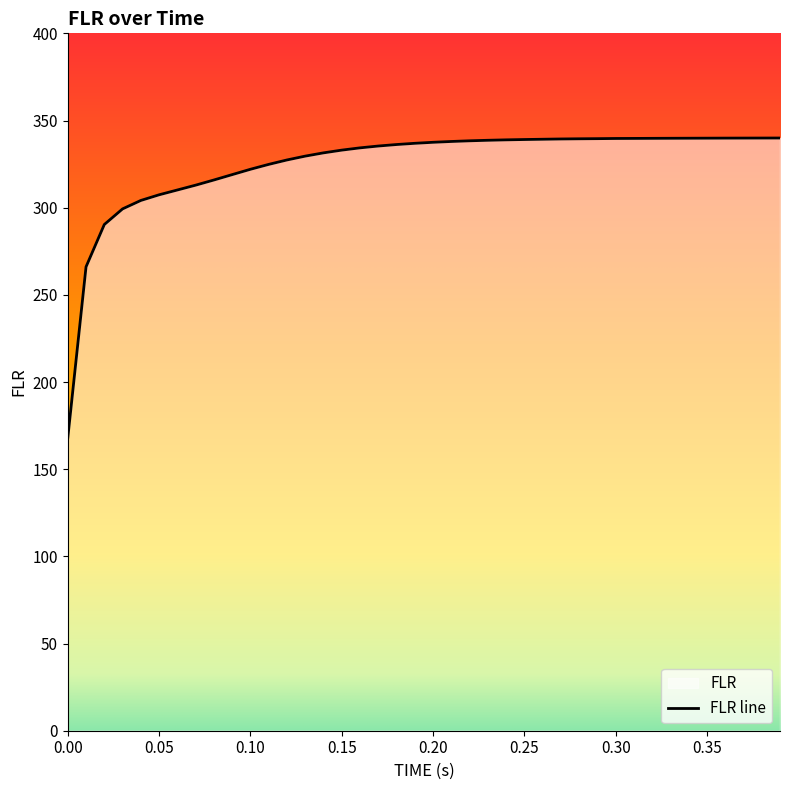

Rank the categories by value from lowest to highest.

0.0, 0.01, 0.02, 0.03, 0.04, 0.05, 0.06, 0.07, 0.08, 0.09, 0.1, 0.11, 0.12, 0.13, 0.14, 0.15, 0.16, 0.17, 0.18, 0.19, 0.2, 0.21, 0.22, 0.23, 0.24, 0.25, 0.26, 0.27, 0.28, 0.29, 0.3, 0.31, 0.32, 0.33, 0.34, 0.35, 0.36, 0.37, 0.38, 0.39